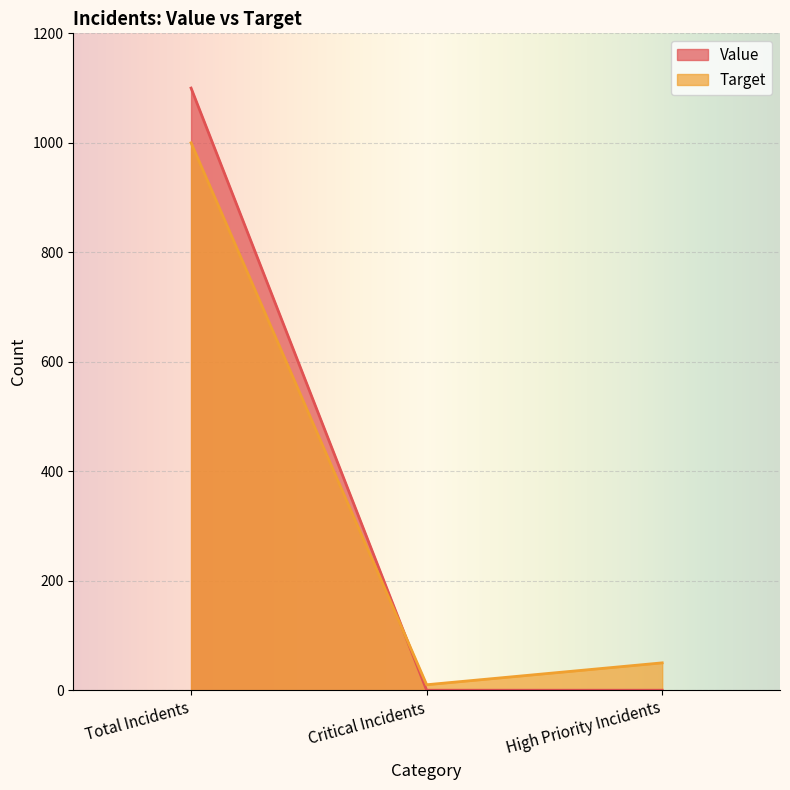

Is the value of Target at Critical Incidents greater than the value of Value at Total Incidents?

No